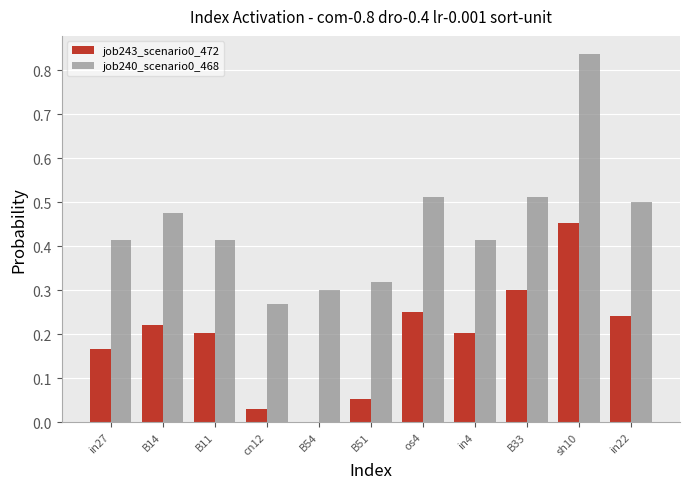

At which category is the sum across all series the highest?

sh10